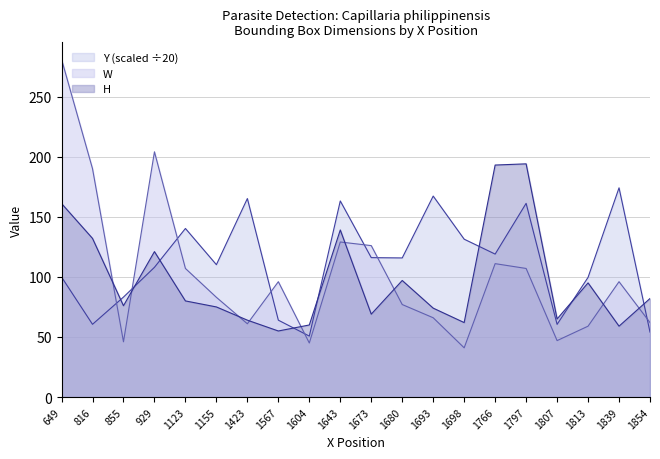

Reading left to right, extract all data points from this chart.

Y: 99.9	60.5	83.2	108.0	140.2	110.2	165.2	64.0	50.8	163.2	116.0	115.8	167.2	131.3	119.0	161.2	60.5	99.6	174.1	54.1
W: 281.0	190.0	46.0	204.0	107.0	83.0	61.0	96.0	45.0	129.0	126.0	77.0	66.0	41.0	111.0	107.0	47.0	59.0	96.0	62.0
H: 161.0	132.0	76.0	121.0	80.0	75.0	64.0	55.0	60.0	139.0	69.0	97.0	74.0	62.0	193.0	194.0	65.0	95.0	59.0	82.0